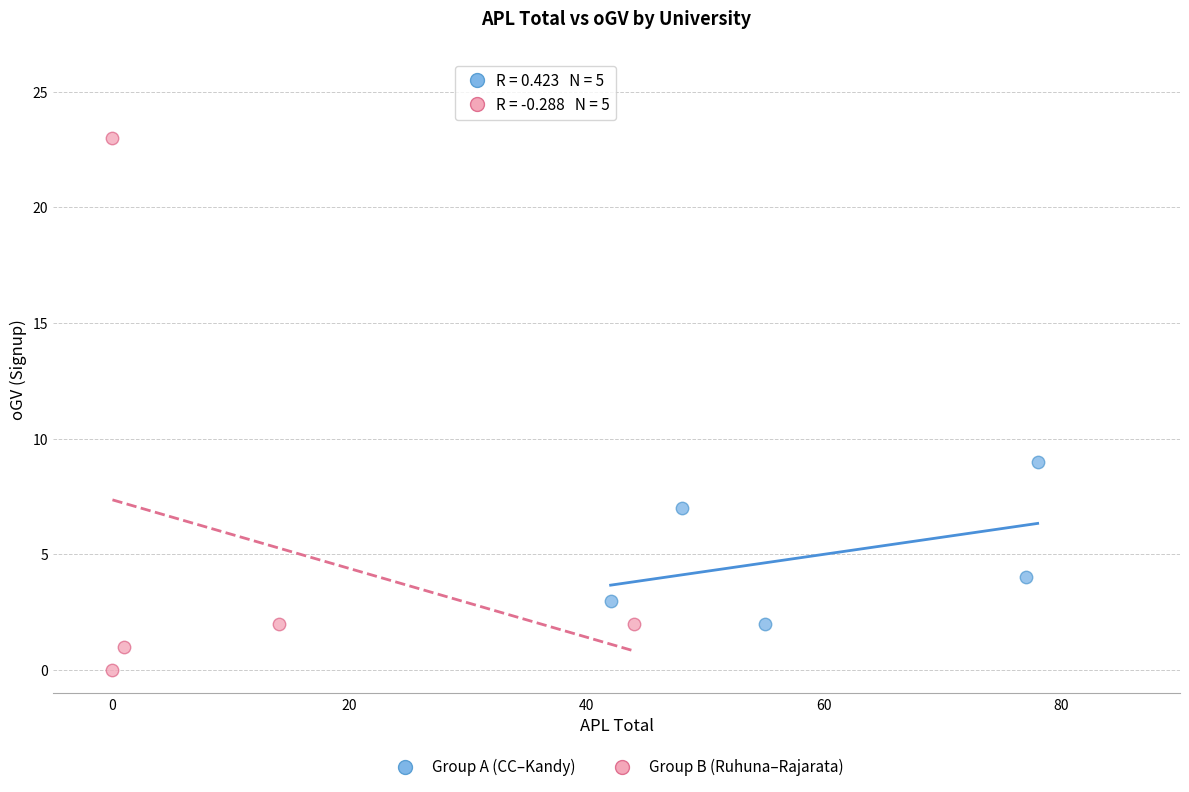

Which series has the widest spread of Y values?

Group B (Ruhuna–Rajarata)